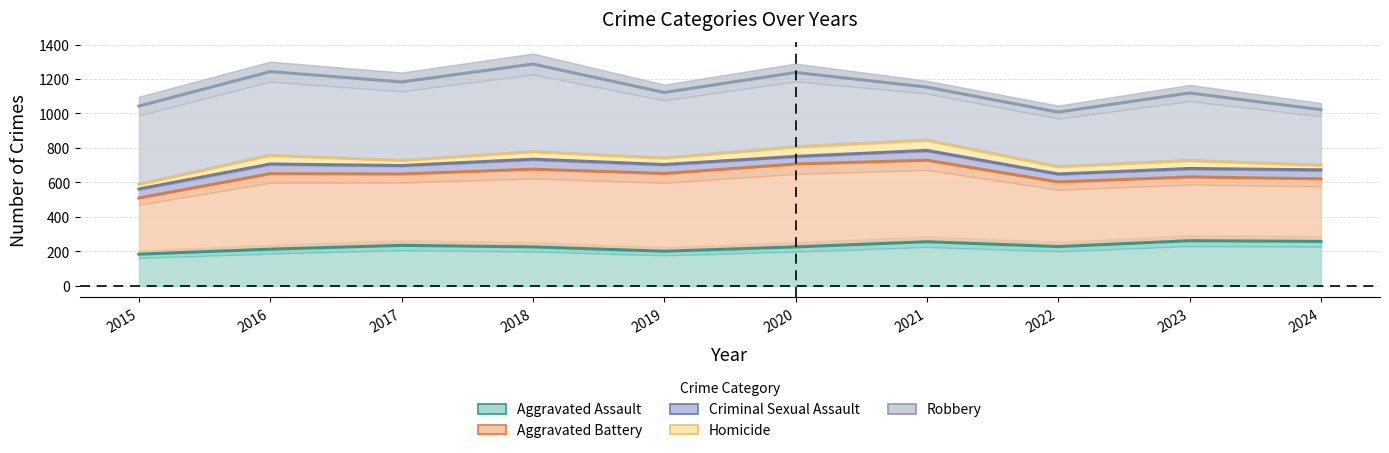

At which category does Aggravated Battery reach its first local valley?

2017